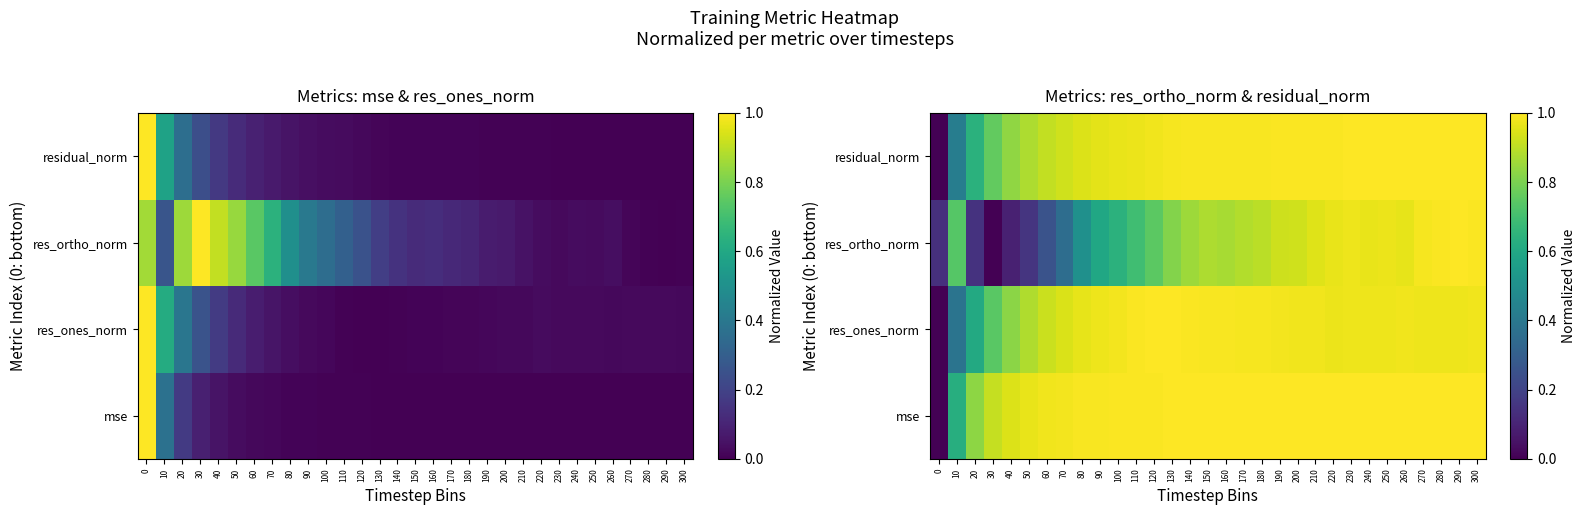

List the labels in order of residual_norm value, largest first.

300, 290, 280, 270, 250, 260, 230, 240, 210, 220, 190, 200, 180, 170, 150, 160, 140, 130, 120, 110, 100, 90, 80, 70, 60, 50, 40, 30, 20, 10, 0